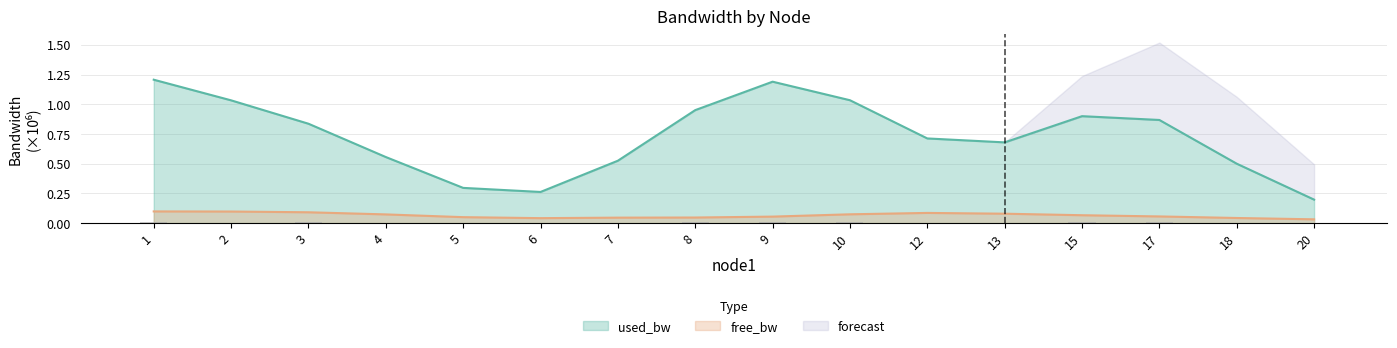

How many bars are there in total?

16